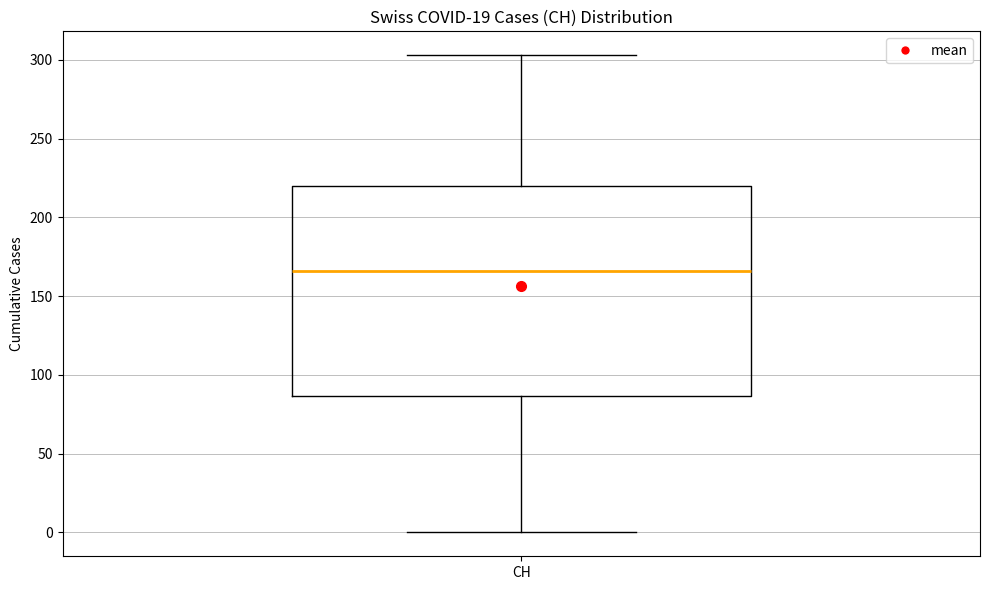

Transcribe this box plot: give where the median line is, the range the box spans, and where the two whiskers end, as read against the y-axis. The values are not printed on the chart, so give them approximately, as read against the axis.

median 165, box 85 to 220, whiskers 0 to 305